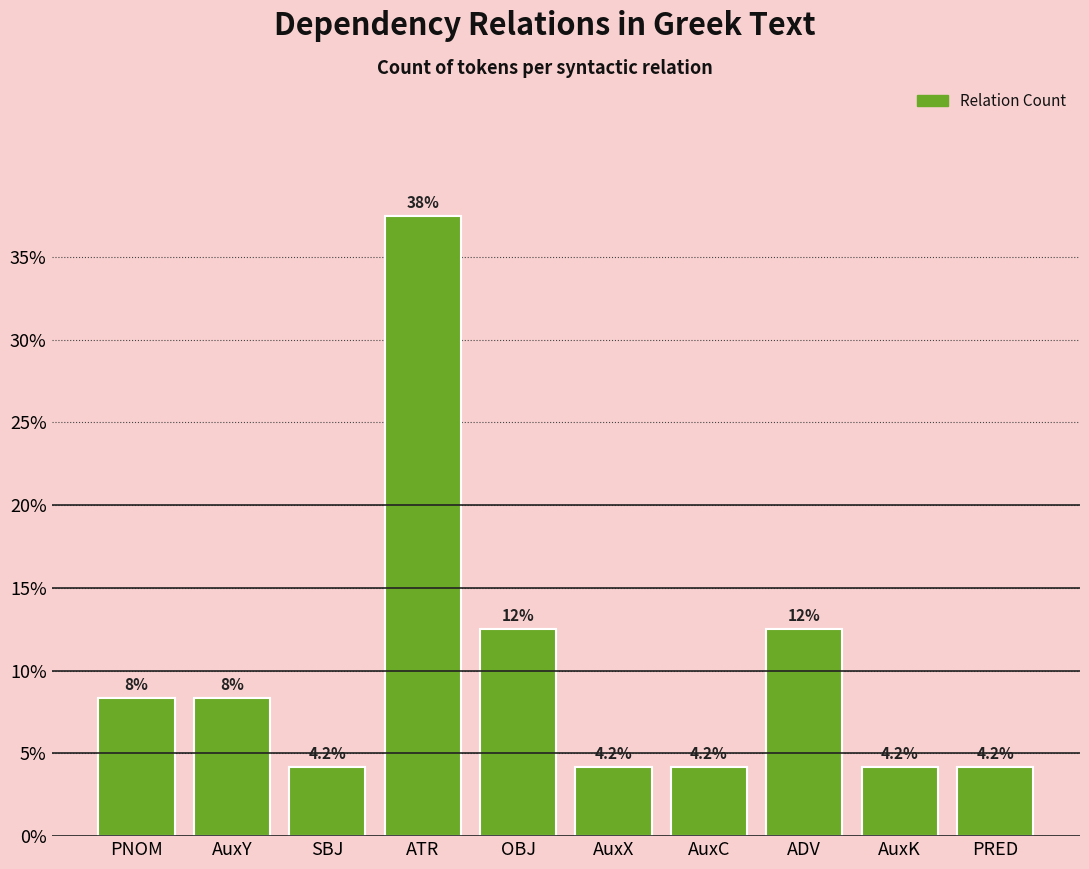

What is the maximum value shown in the chart?

37.5